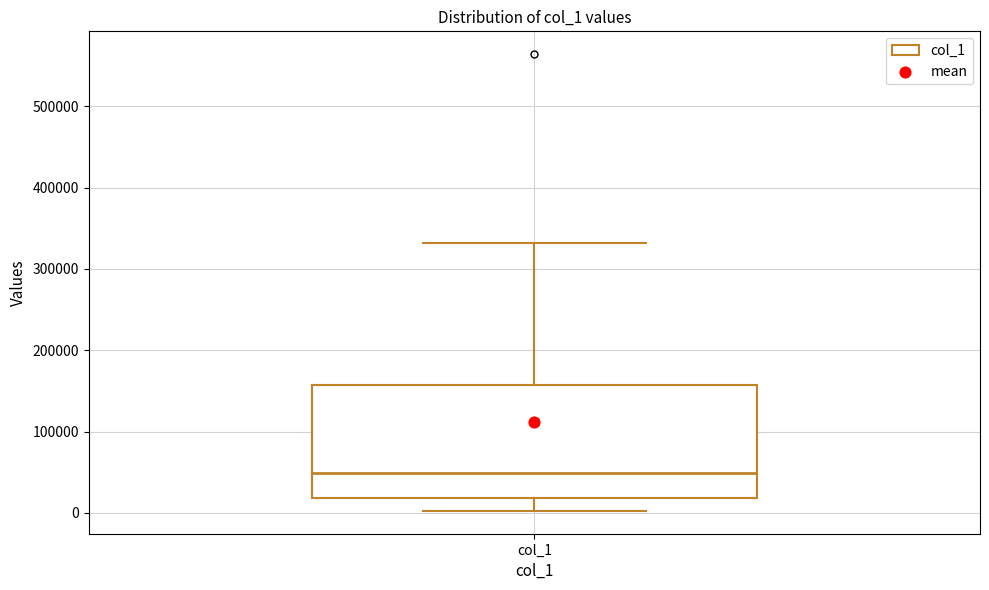

Transcribe this box plot: give where the median line is, the range the box spans, and where the two whiskers end, as read against the y-axis. The values are not printed on the chart, so give them approximately, as read against the axis.

median 50000, box 20000 to 160000, whiskers 0 to 330000